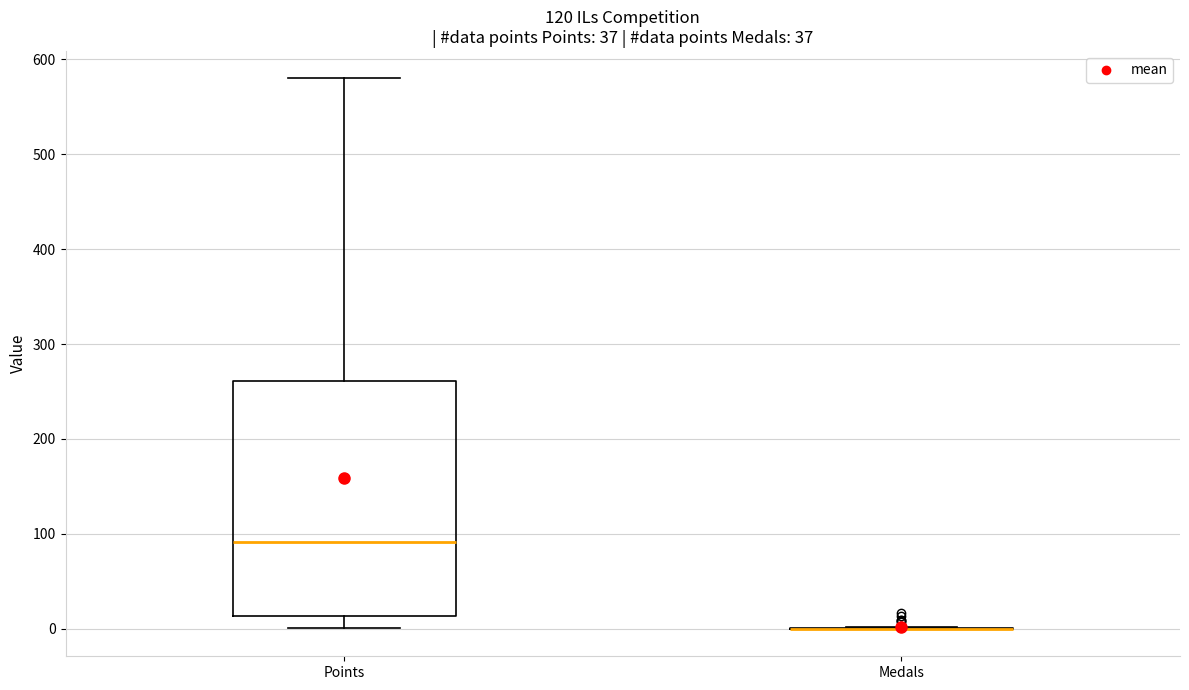

Reading left to right, read every box against the y-axis: the position of its median line, the range the box covers, and the ends of its whiskers. The values are not printed on the chart, so give them approximately, as read against the axis.

Points: median 90, box 10 to 260, whiskers 0 to 580
Medals: box collapsed to a line at 0, whiskers 0 to 0